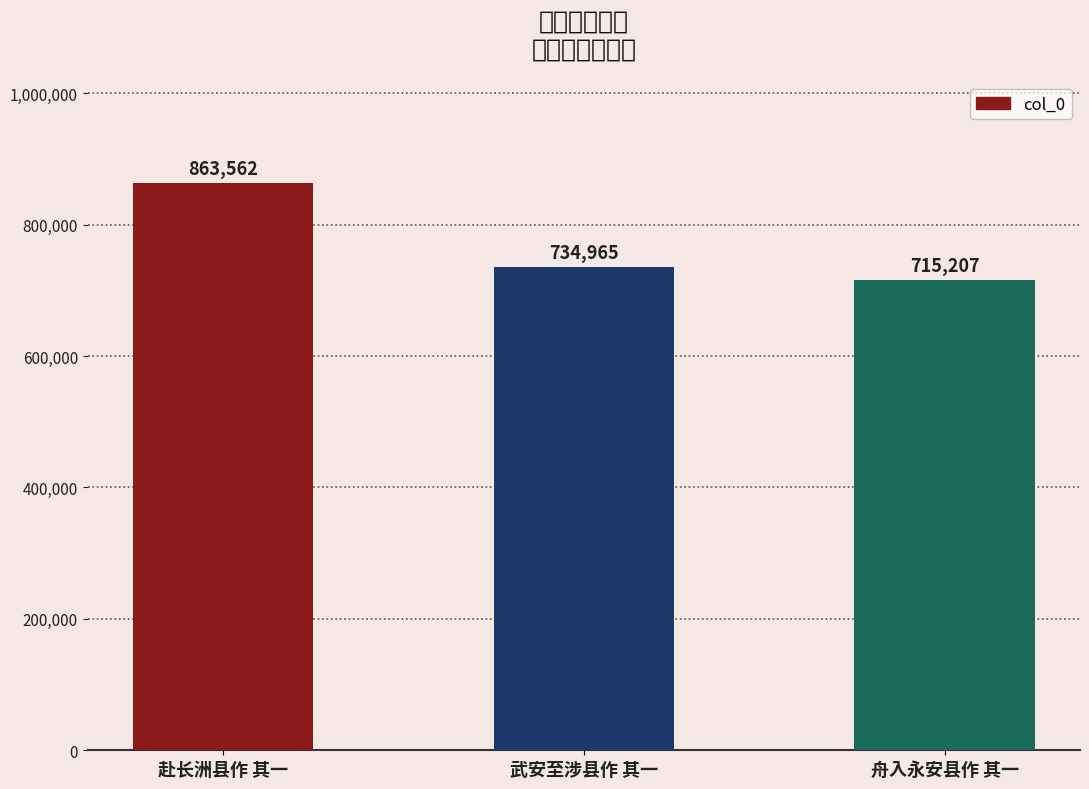

What position from the right is 舟入永安县作 其一?

1